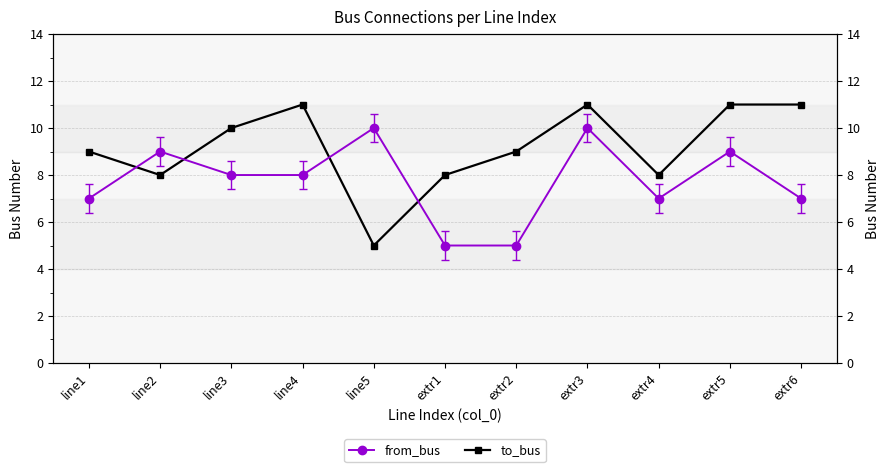

What is the label of the 7th point from the left?

extr2